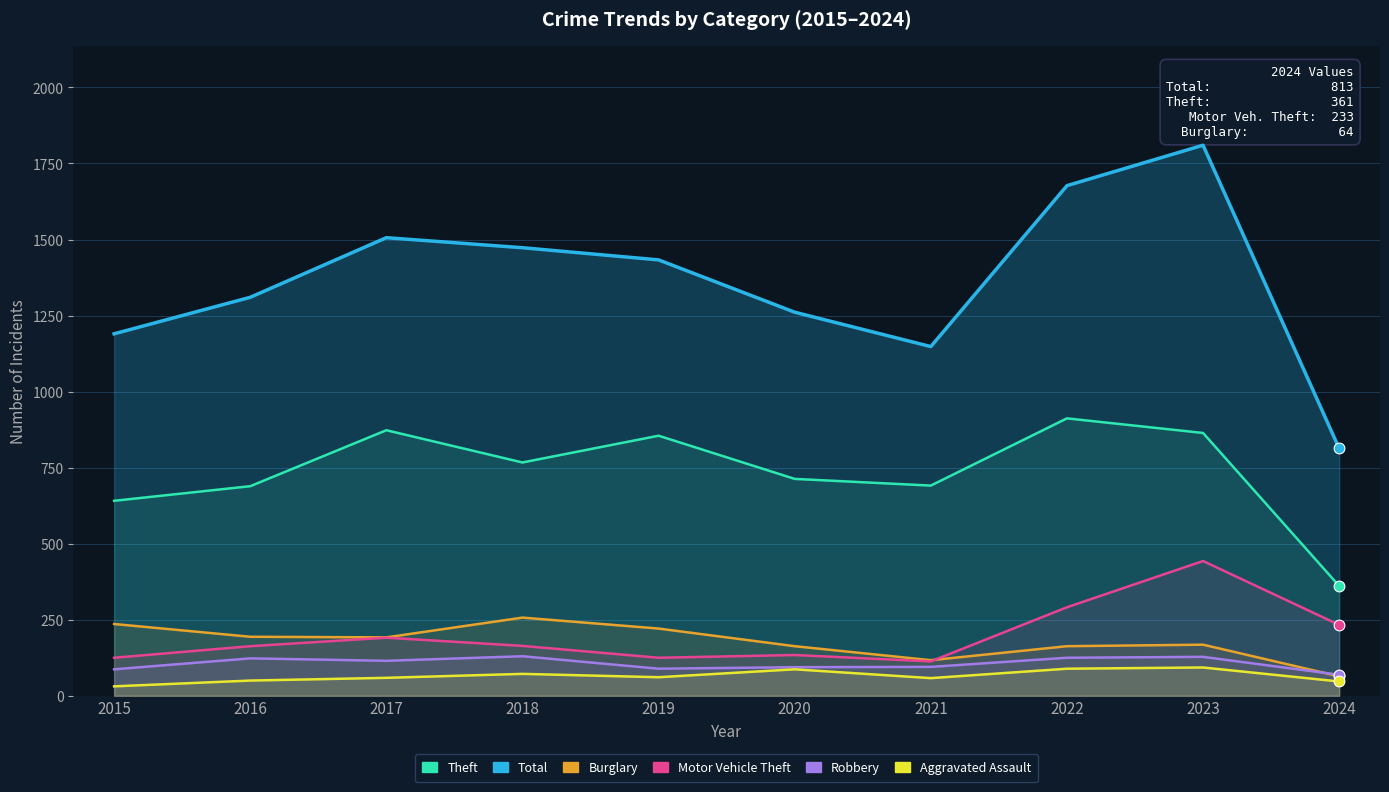

What are all the series names shown in the legend?

Total, Theft, Burglary, Motor Vehicle Theft, Robbery, Aggravated Assault